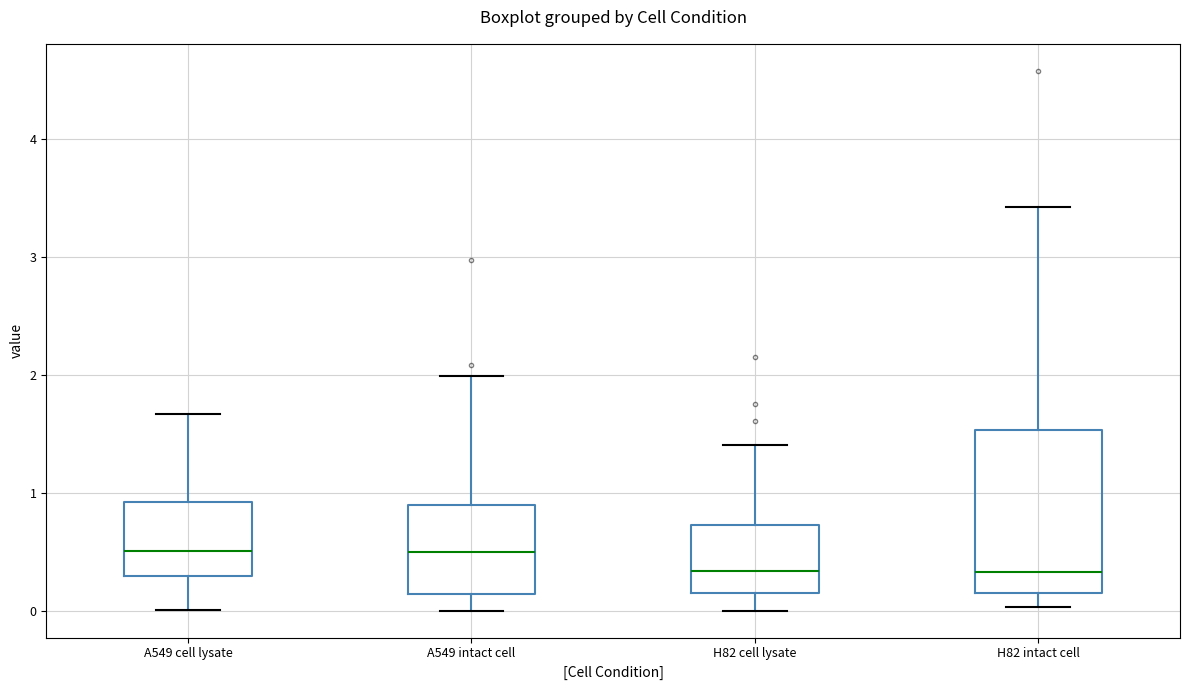

Which box is the tallest, from its lower edge to its upper edge?

H82 intact cell